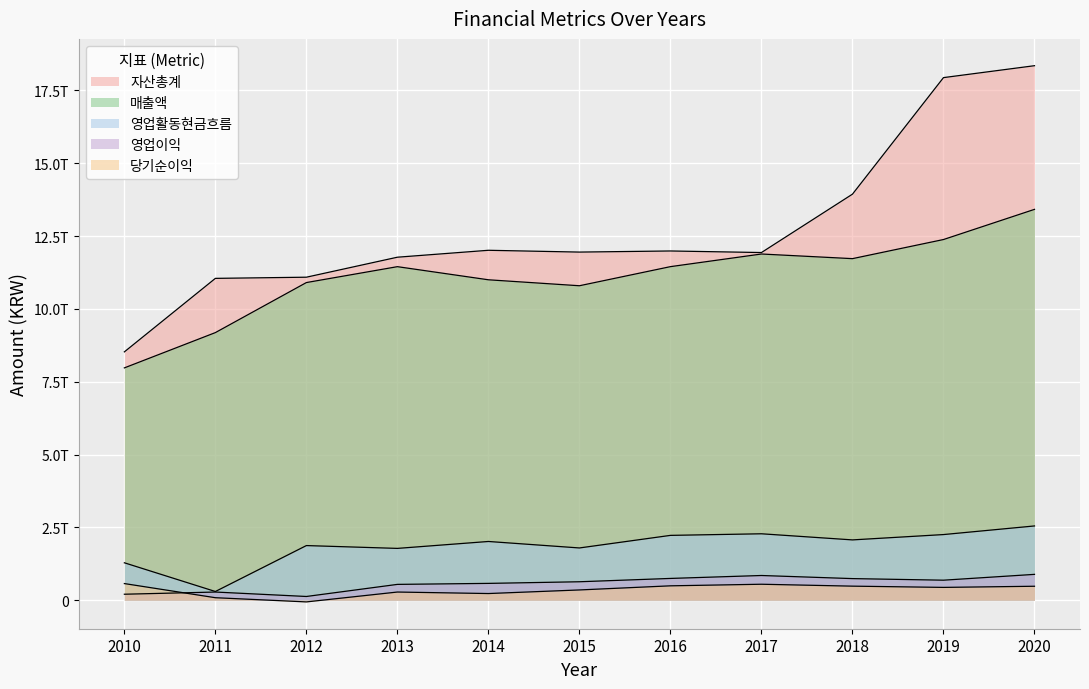

Where does the 자산총계 series first go above 11950998000000?

2014